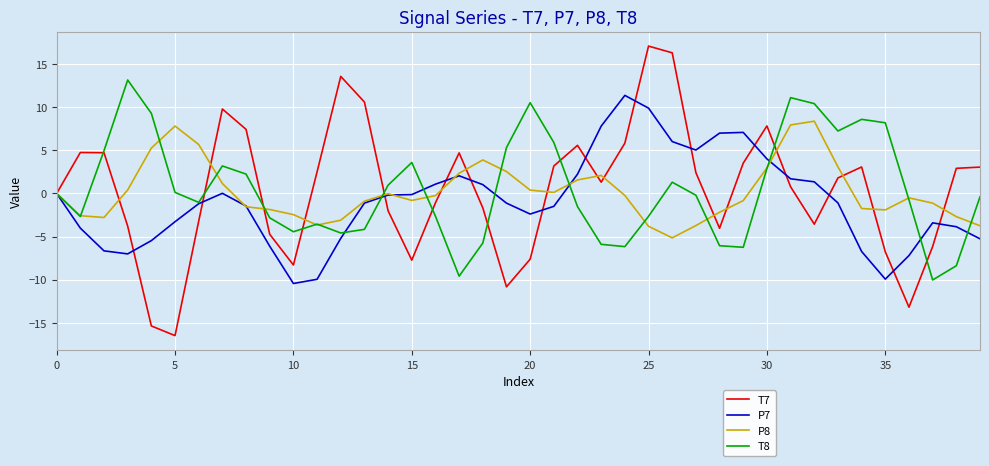

Does the chart have visible grid lines?

Yes